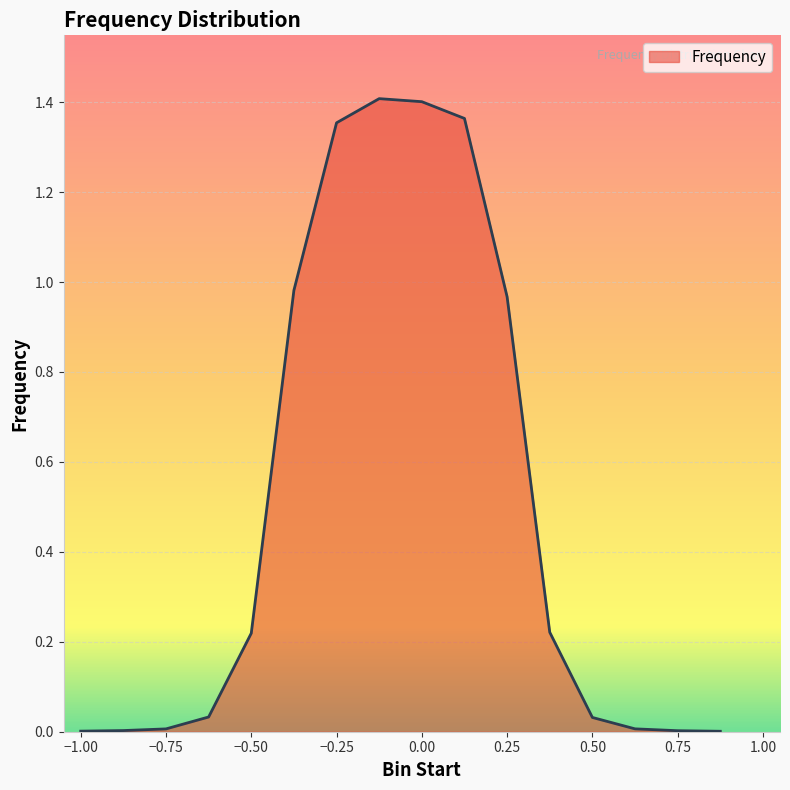

At which category does the chart reach its minimum across all series?

0.875